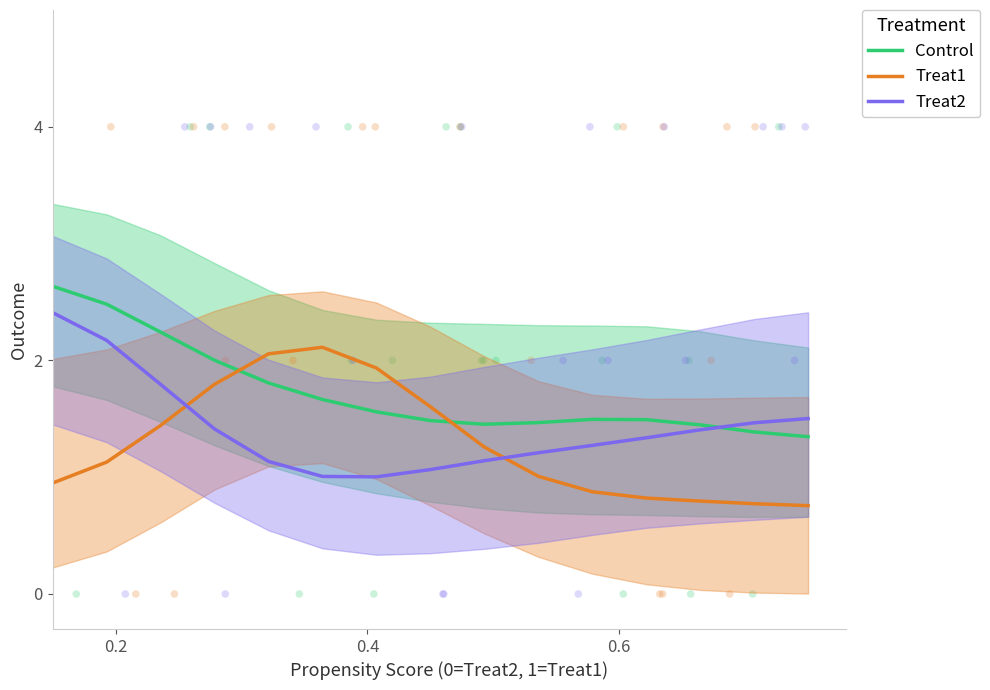

Which series has the largest total across all categories?

Control